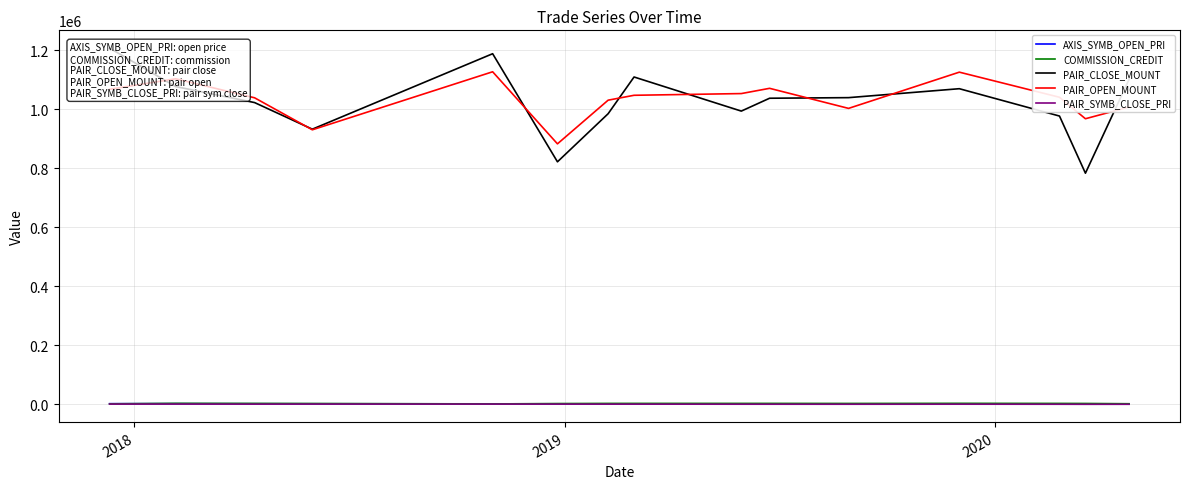

True or false: PAIR_SYMB_CLOSE_PRI and PAIR_OPEN_MOUNT cross at least once.

False